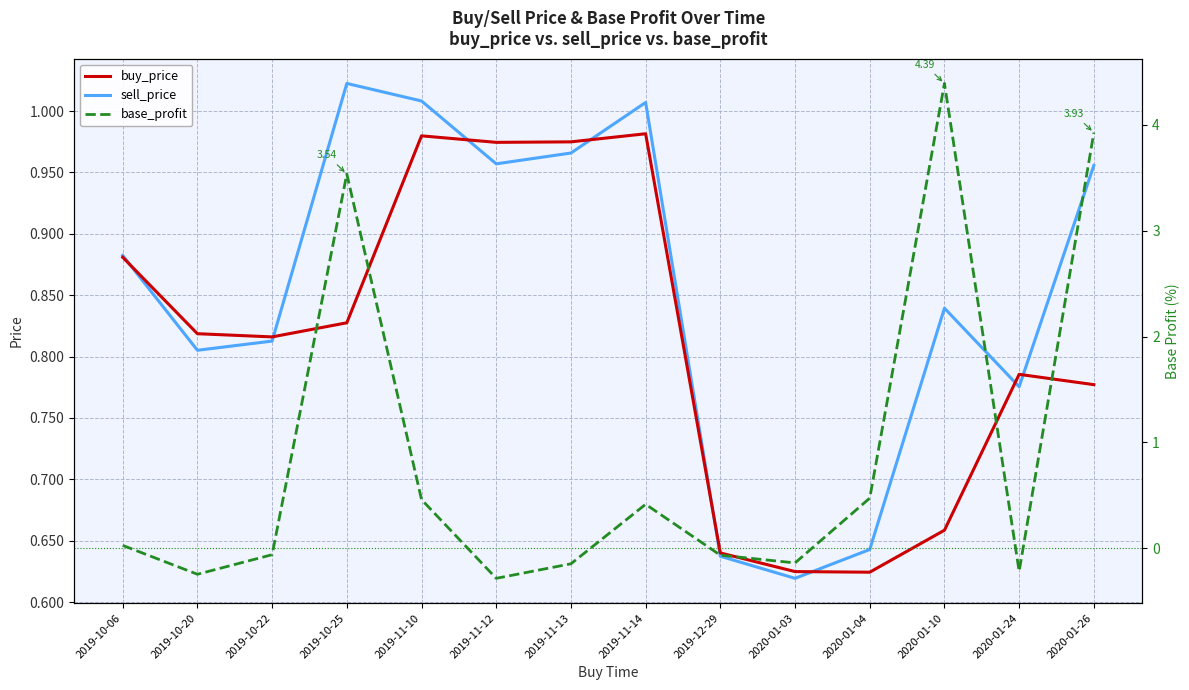

What is the maximum value shown in the chart?

4.4